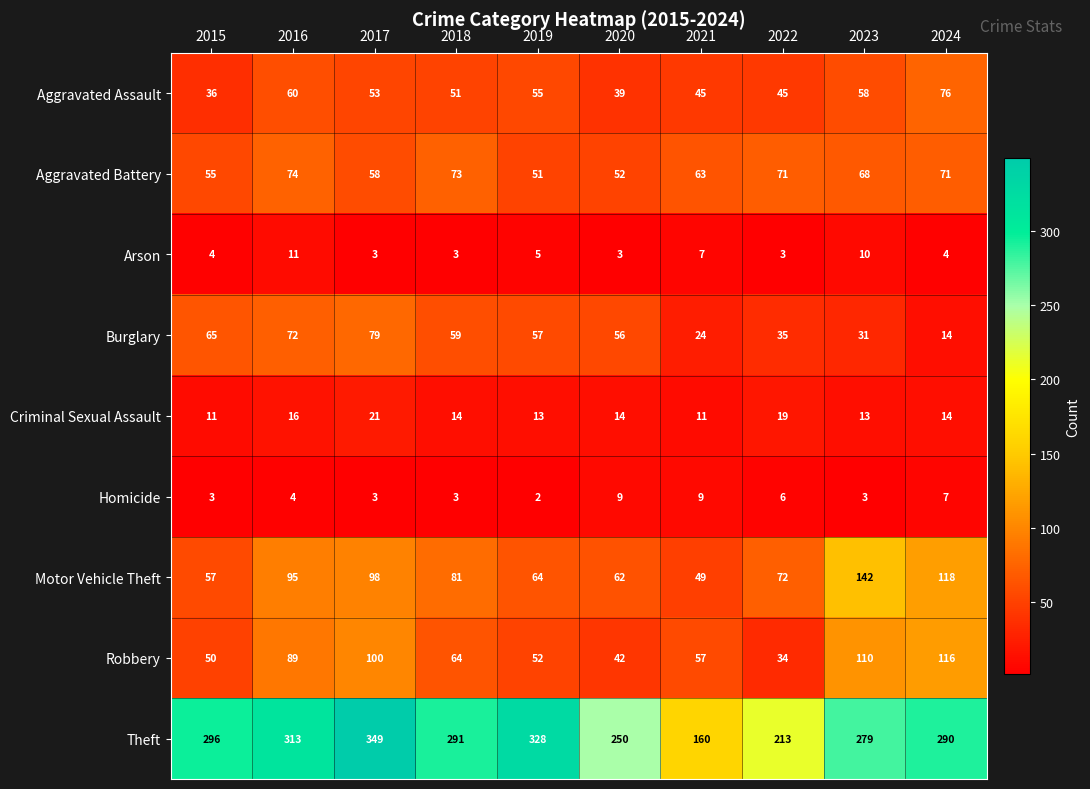

What is the approximate value of Arson at 2015?

4